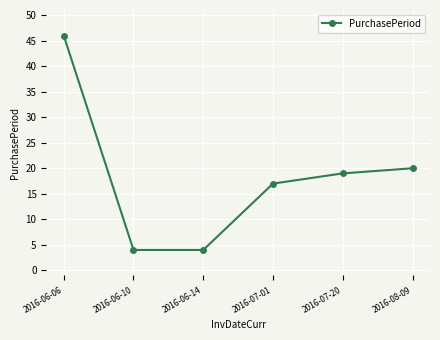

Reading left to right, list all the values displayed in this chart.

2016-06-06=46	2016-06-10=4	2016-06-14=4	2016-07-01=17	2016-07-20=19	2016-08-09=20